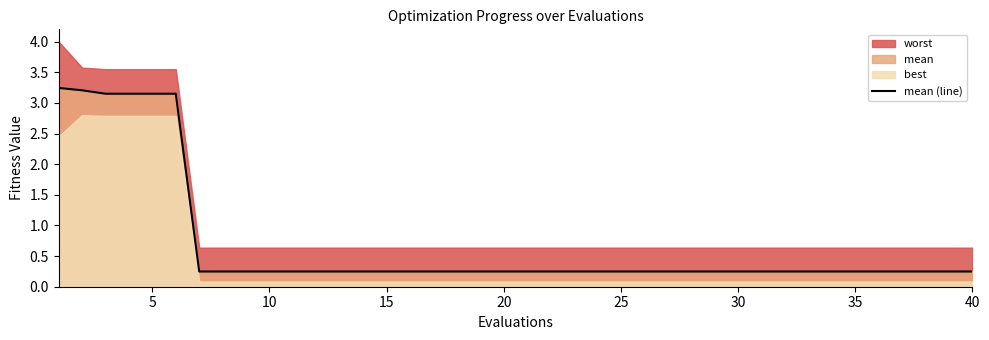

Reading left to right, what are all the values shown in this chart?

3.2	3.2	3.1	3.1	3.1	3.1	0.2	0.2	0.2	0.2	0.2	0.2	0.2	0.2	0.2	0.2	0.2	0.2	0.2	0.2	0.2	0.2	0.2	0.2	0.2	0.2	0.2	0.2	0.2	0.2	0.2	0.2	0.2	0.2	0.2	0.2	0.2	0.2	0.2	0.2